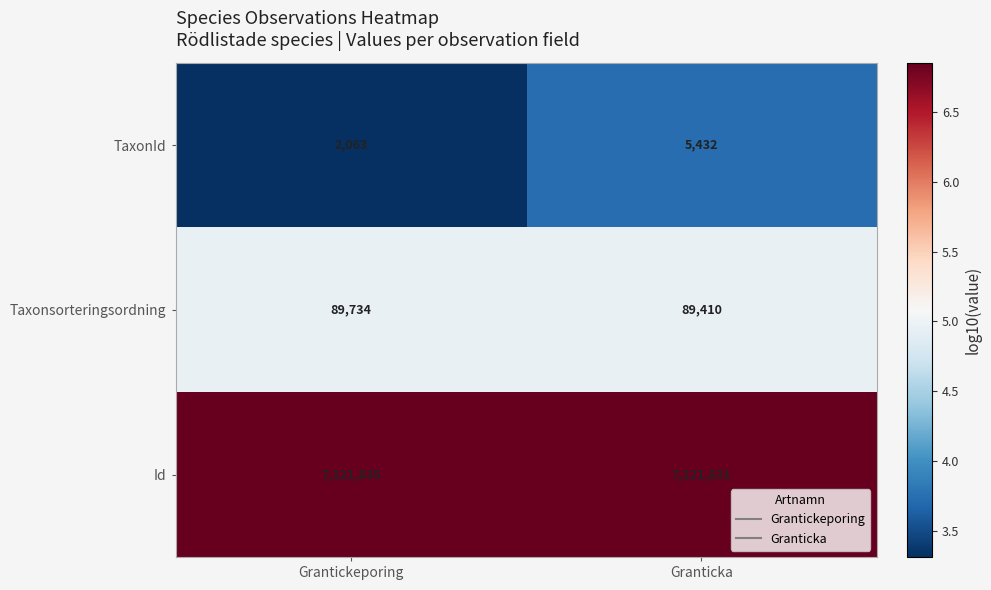

Reading left to right, what are all the values shown in this chart?

TaxonId: Grantickeporing=2063	Granticka=5432
Taxonsorteringsordning: Grantickeporing=89734	Granticka=89410
Id: Grantickeporing=7121835	Granticka=7121831